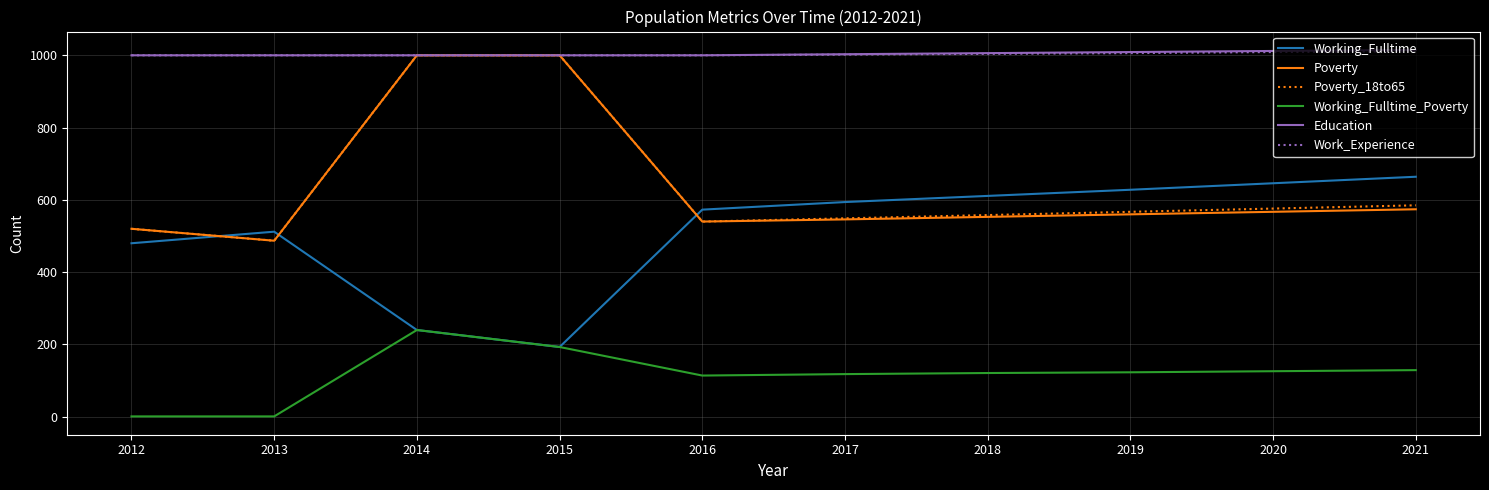

True or false: Poverty and Working_Fulltime_Poverty intersect in this chart.

False